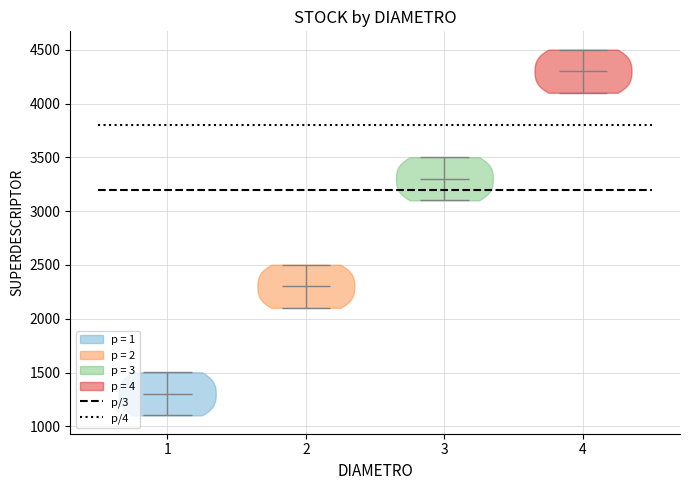

Which violin has the lowest median line?

1